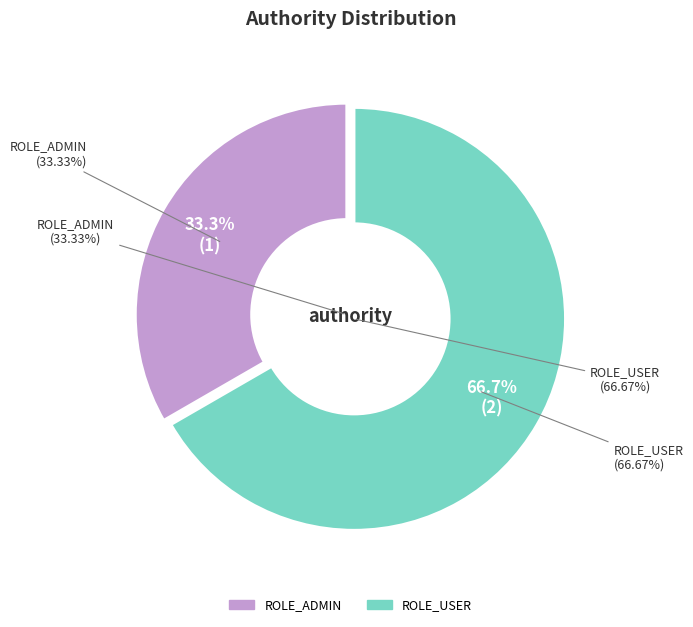

What percentage is NOT represented by ROLE_ADMIN?

66.7%